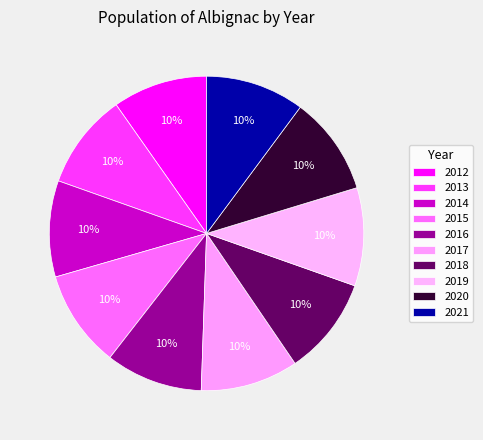

Which category has the biggest portion of the pie?

2021